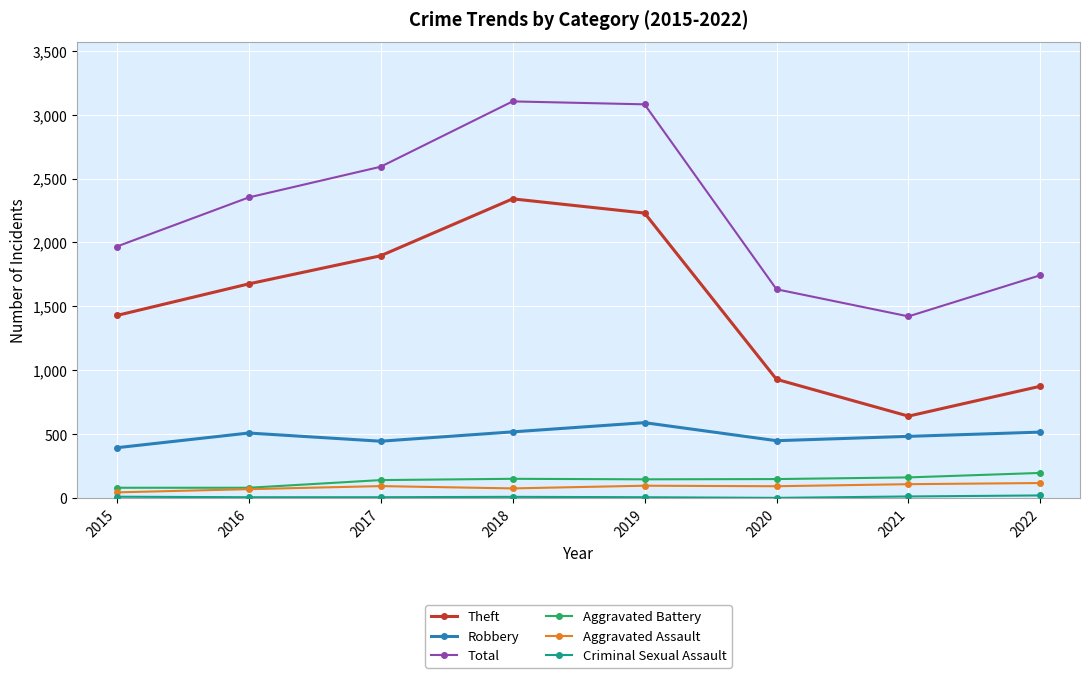

Between 2016 and 2019, which series saw the biggest shift?

Total